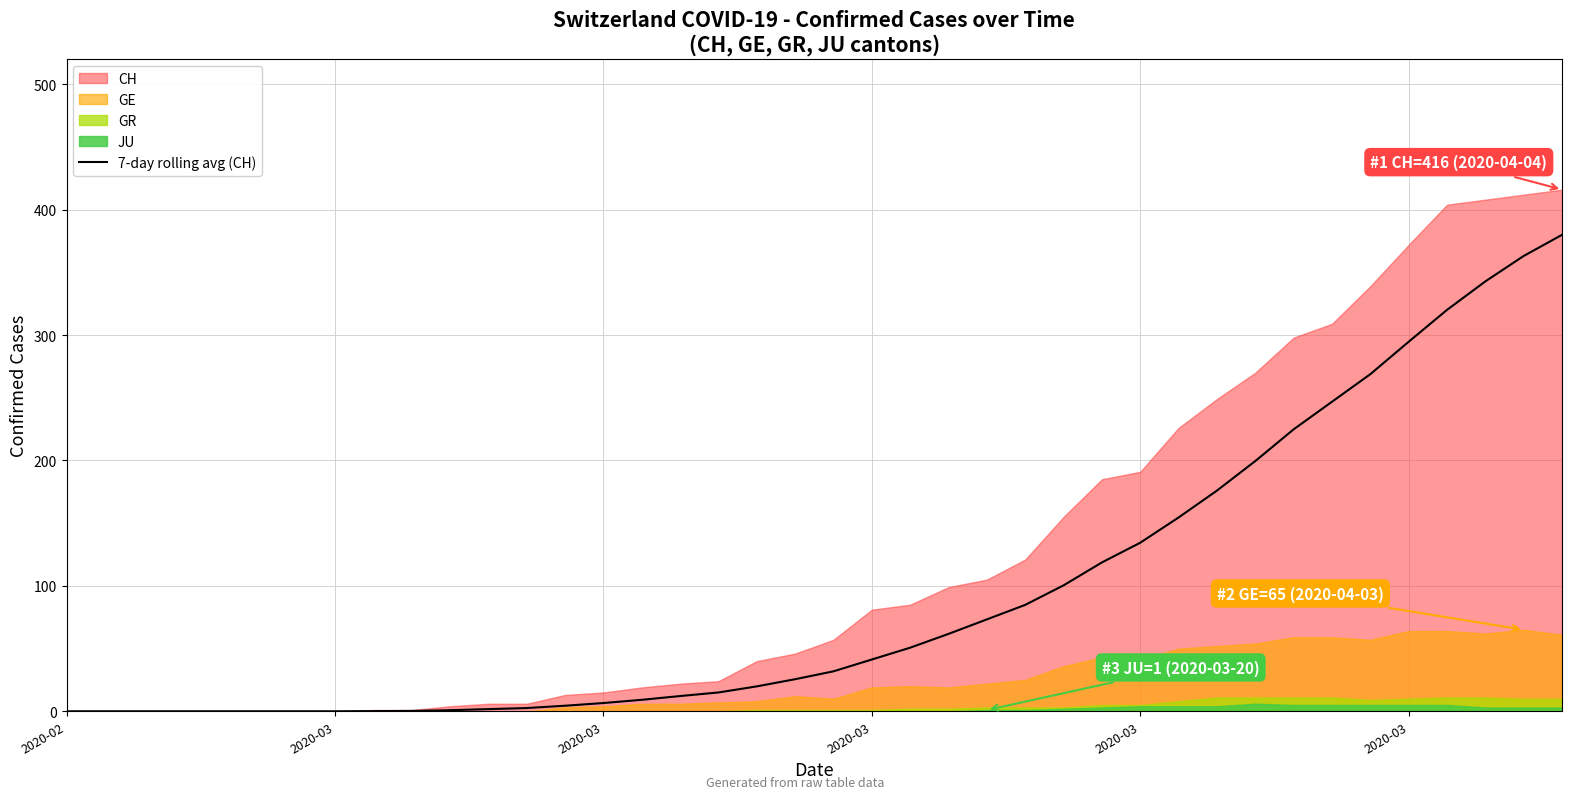

How many data points are less than 31?

20